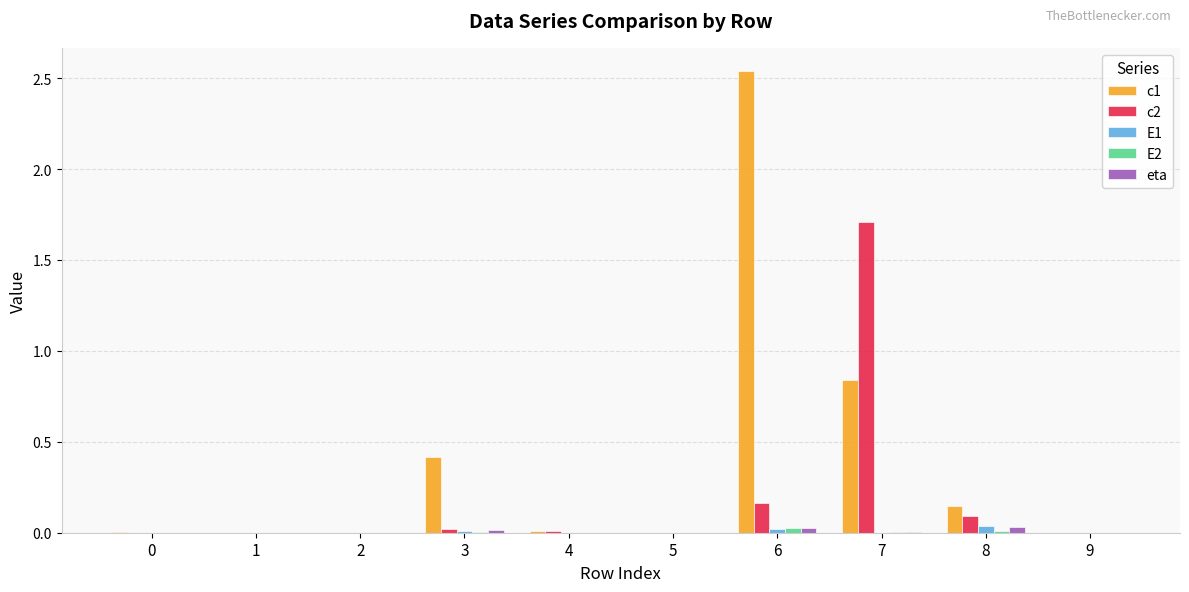

The eta series shows 0.0 at 3. True or false?

True